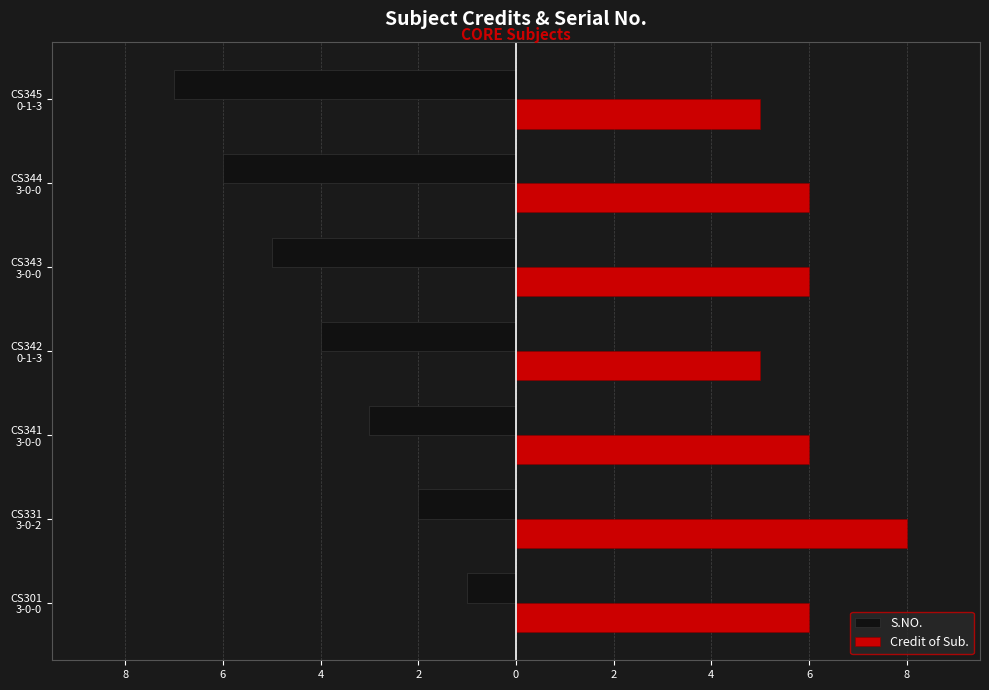

What is the label of the 5th bar from the right?

CS341 3-0-0